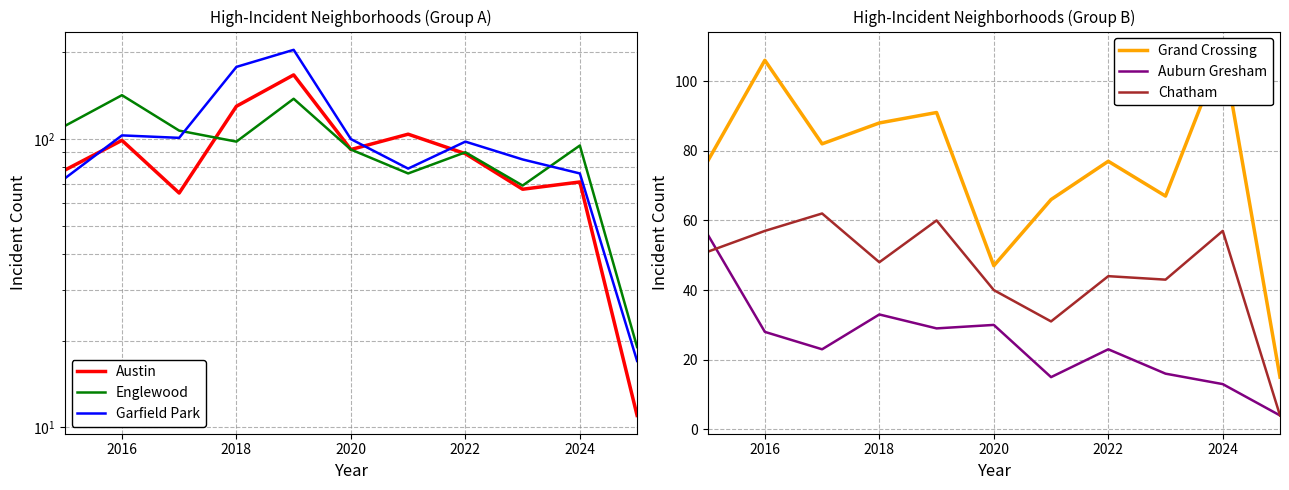

True or false: Garfield Park has more than 2 points higher than both neighbors.

True